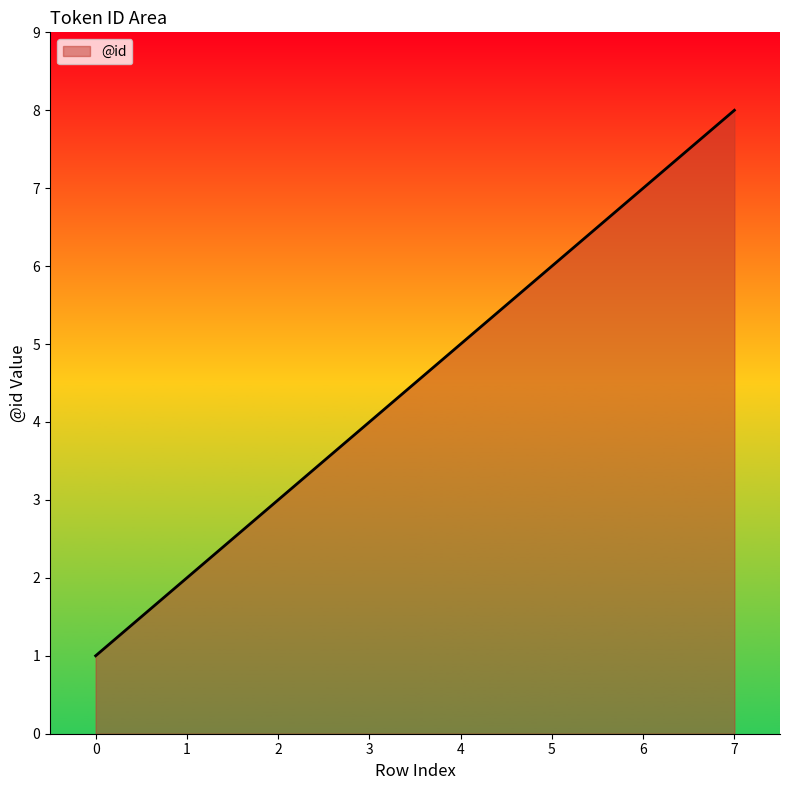

Is it true that the value at 4 is 7?

False